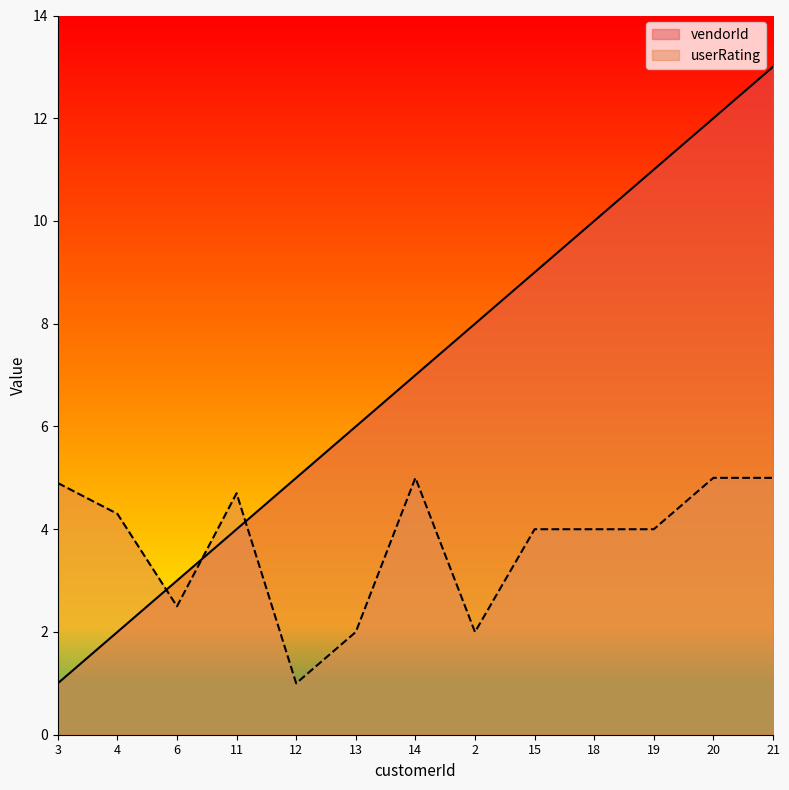

True or false: userRating has more than 1 interior local peaks.

True